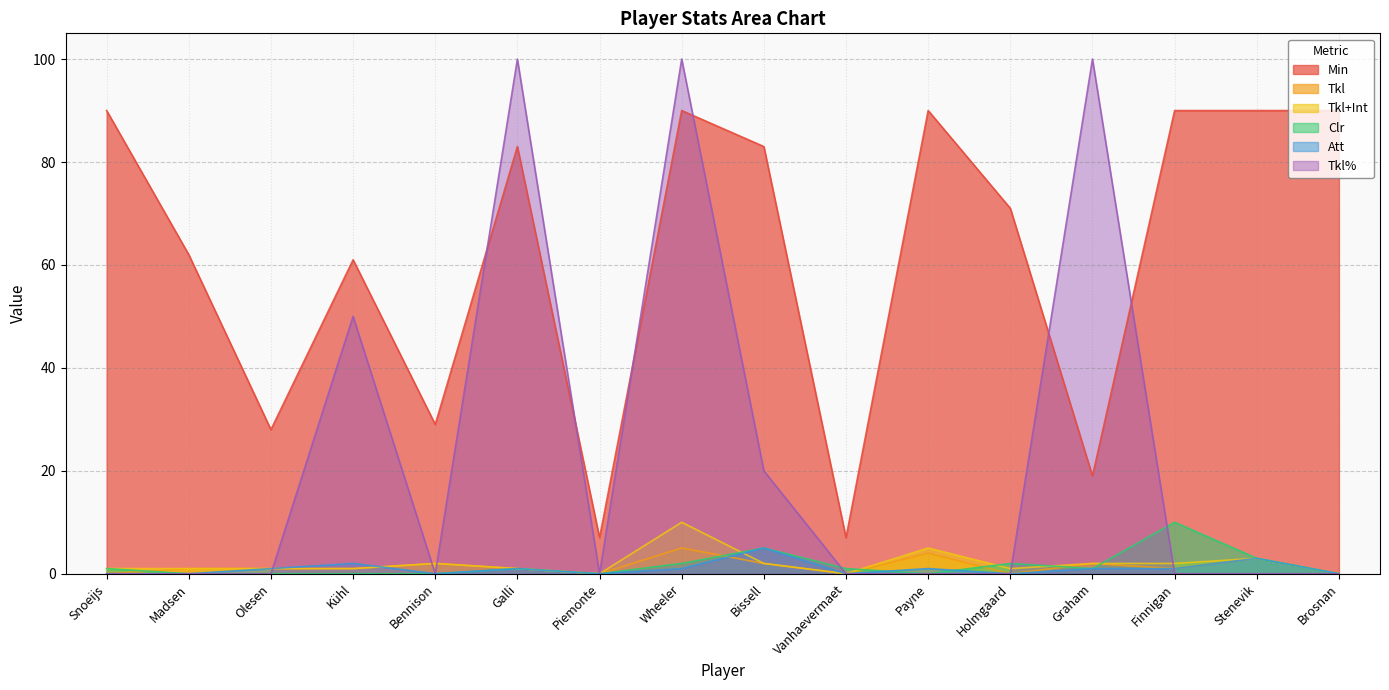

Between Madsen and Wheeler, which is larger?

Wheeler